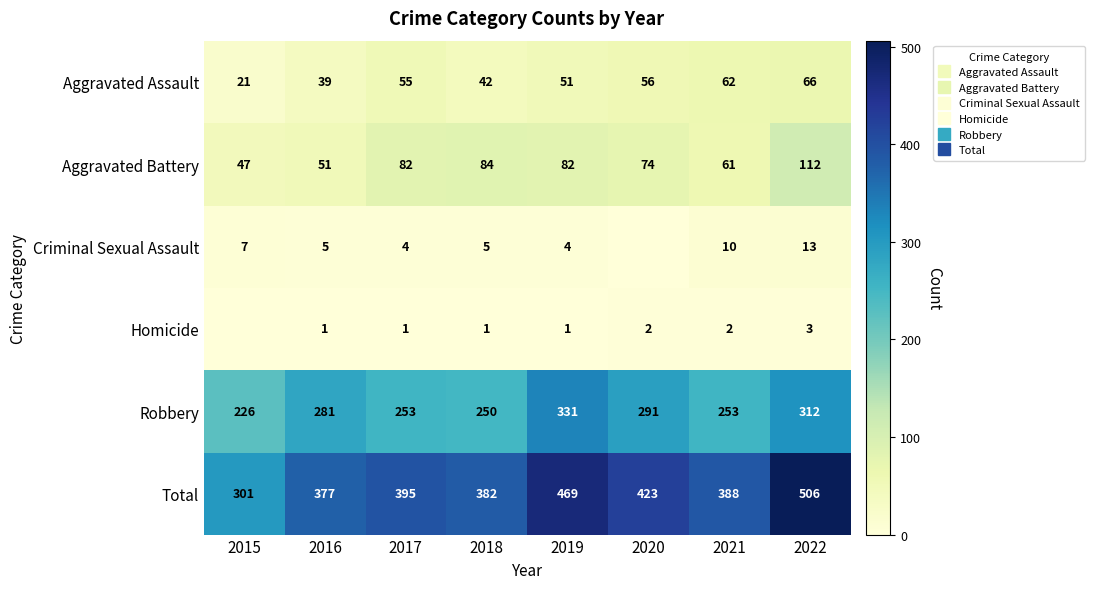

What is the difference between the second highest and minimum values in the Aggravated Battery series?

37